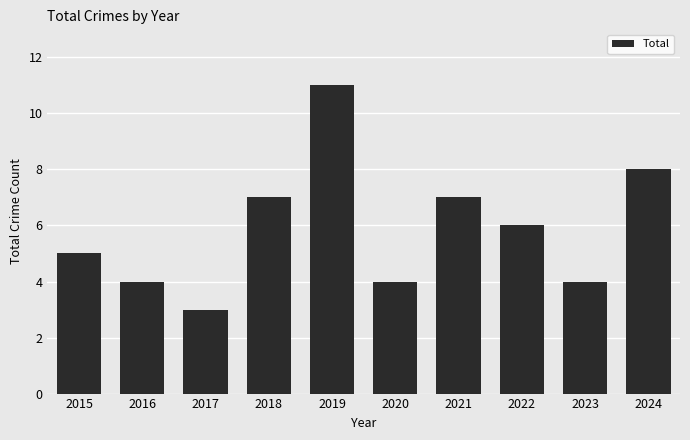

What is the maximum value shown in the chart?

11